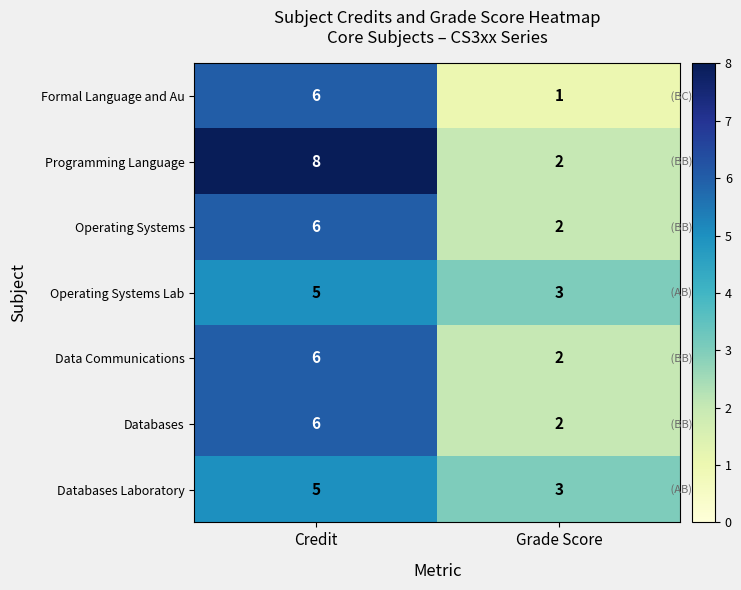

True or false: Formal Language and Au has a value of 6 at Credit.

True